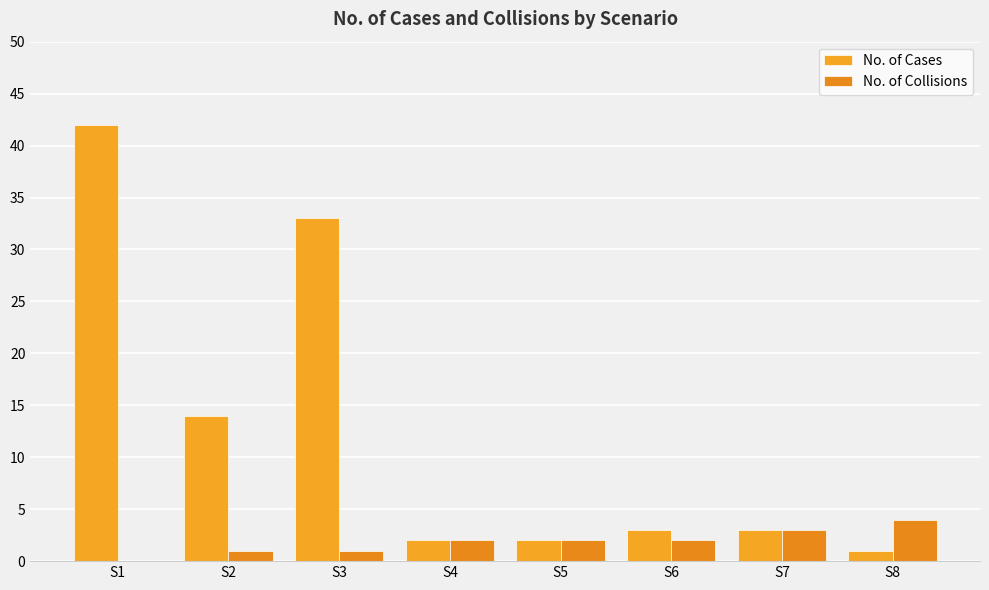

Which series has the largest range (max minus min)?

No. of Cases